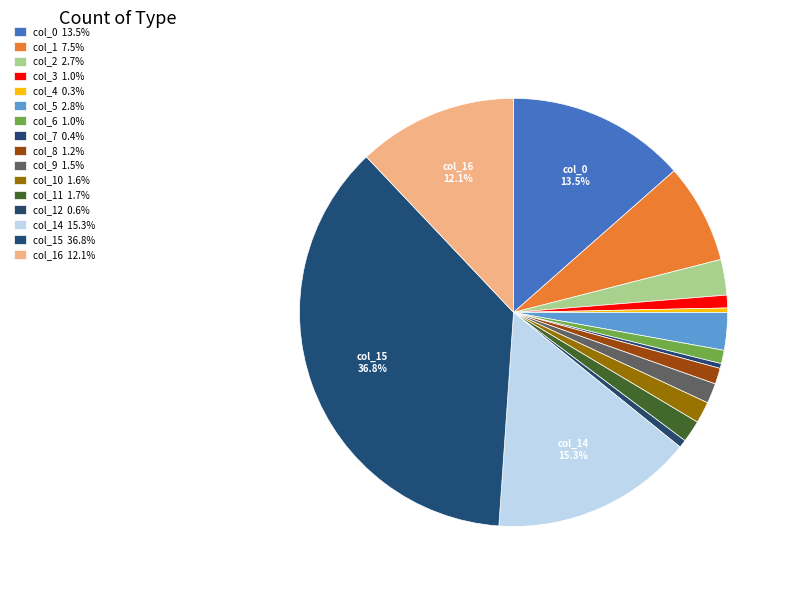

How many slices are in this pie chart?

16